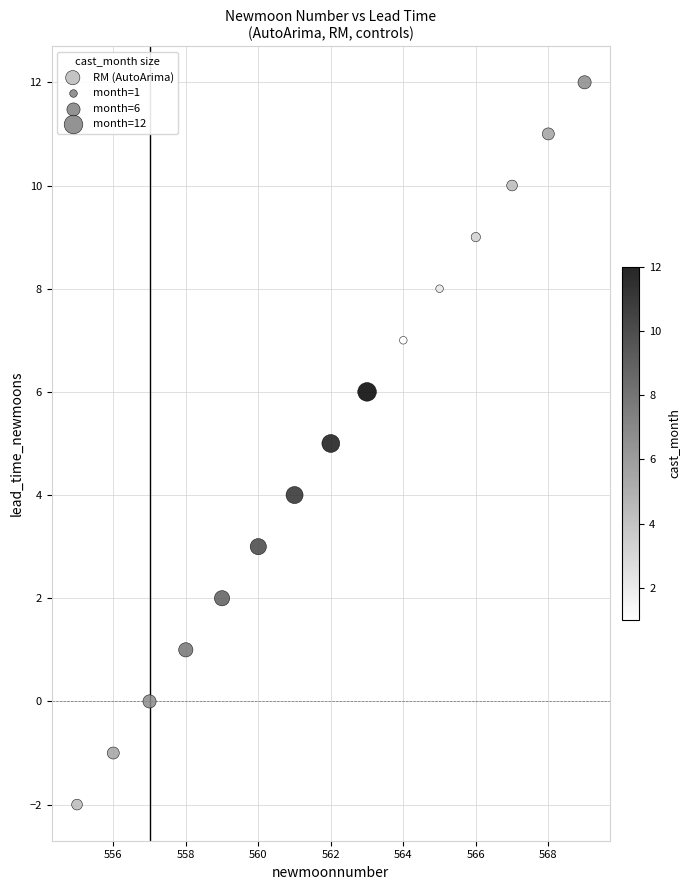

What is the range of Y values (max minus min)?

14